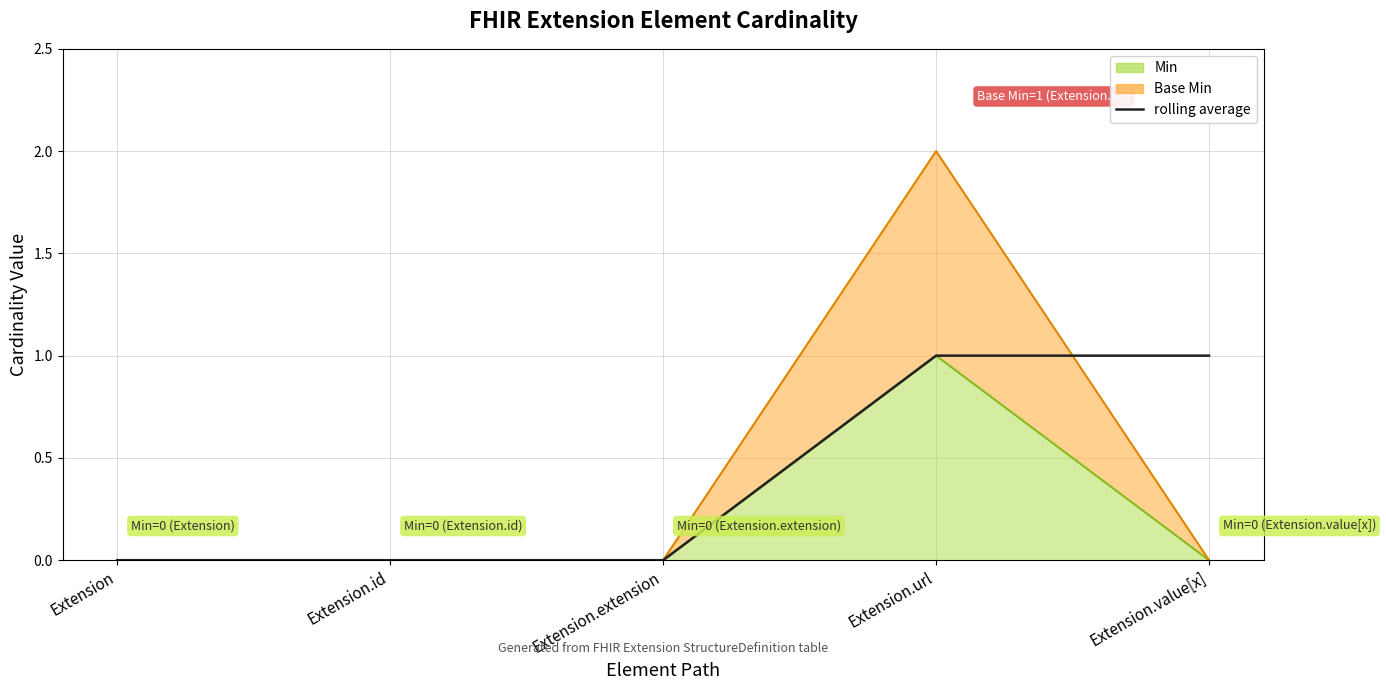

What is the difference between the second highest and second lowest values?

1